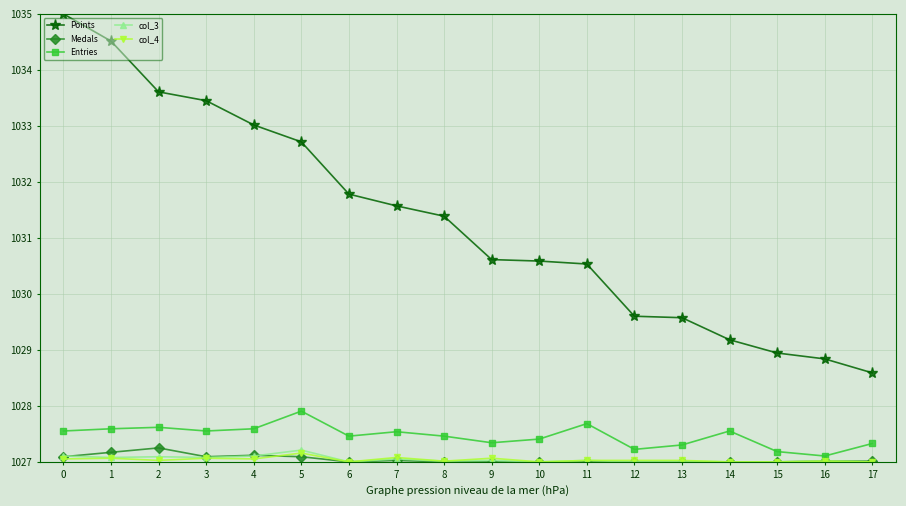

What is the difference between the highest and lowest values at 1?

7.4